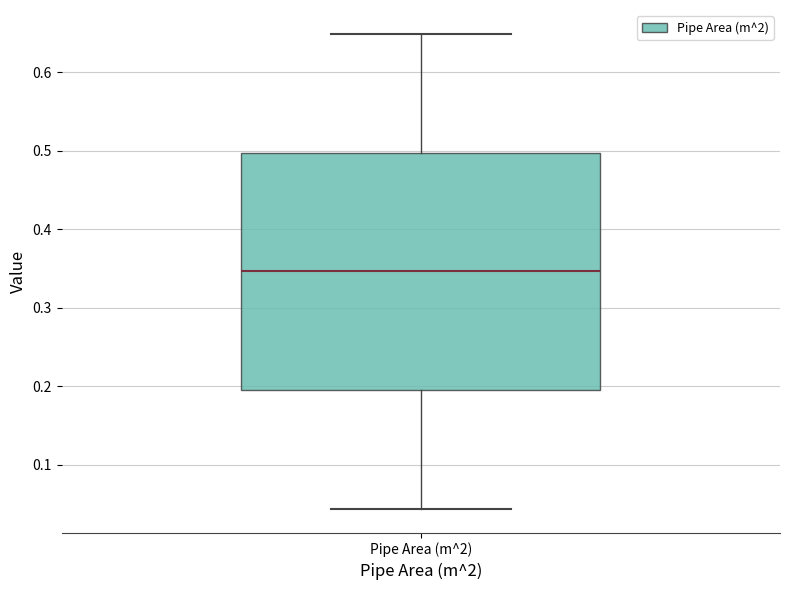

Read this box plot against the y-axis: the position of the median line, the range covered by the box, and the ends of both whiskers. The values are not printed on the chart, so give them approximately, as read against the axis.

median 0.35, box 0.19 to 0.50, whiskers 0.04 to 0.65